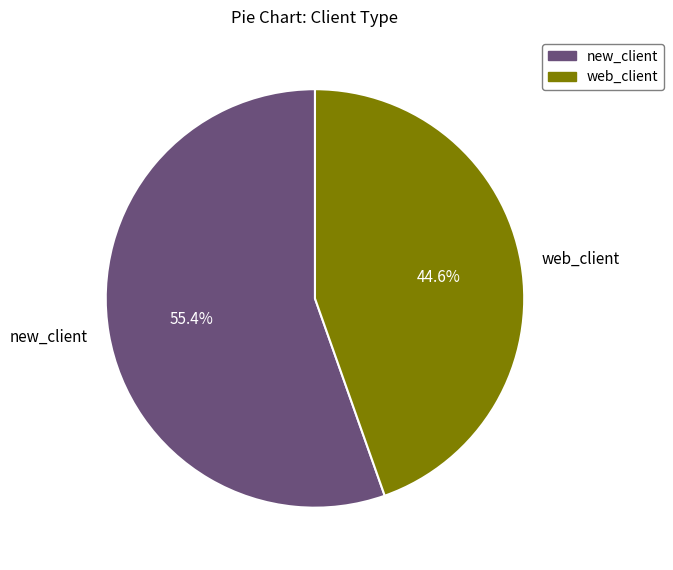

Is it true that new_client is 62% of the pie?

False